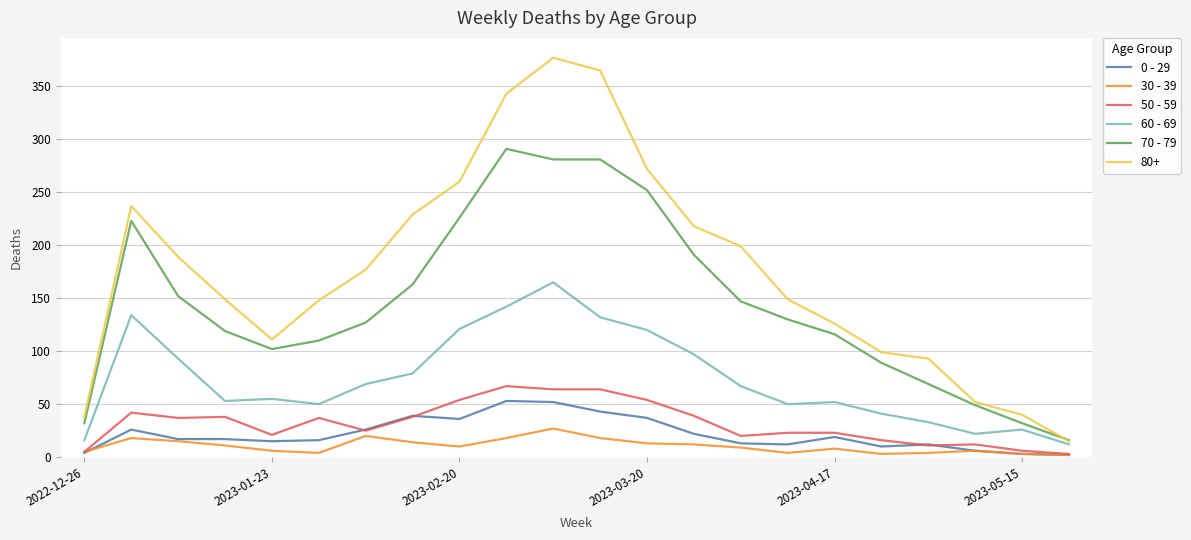

Which series has the largest total across all categories?

80+